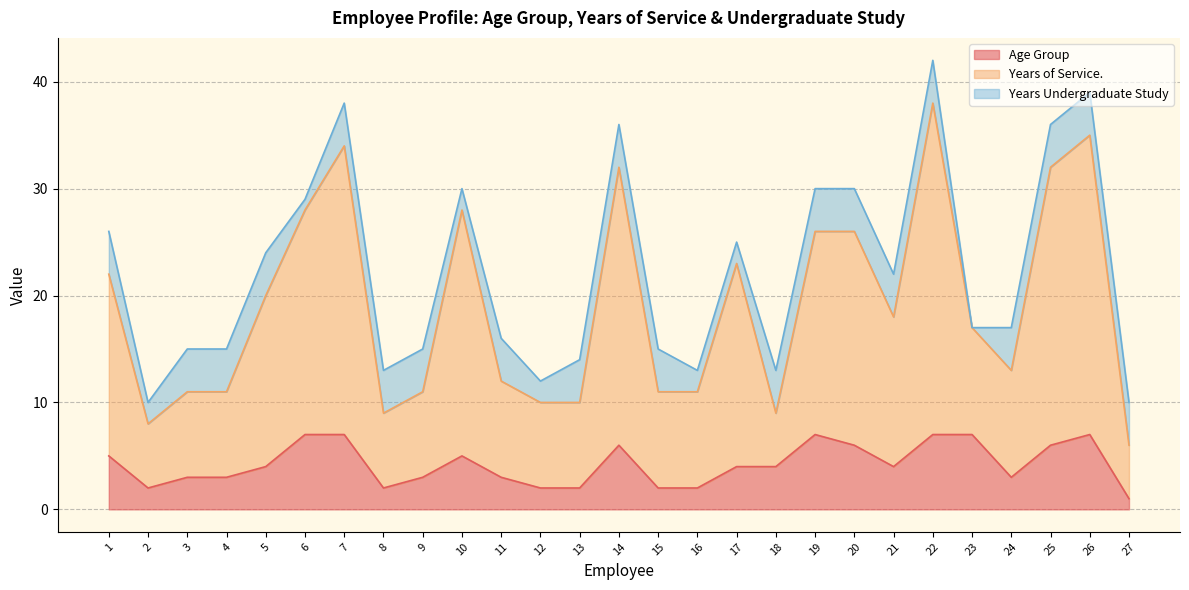

Which category has the highest value across all series?

22